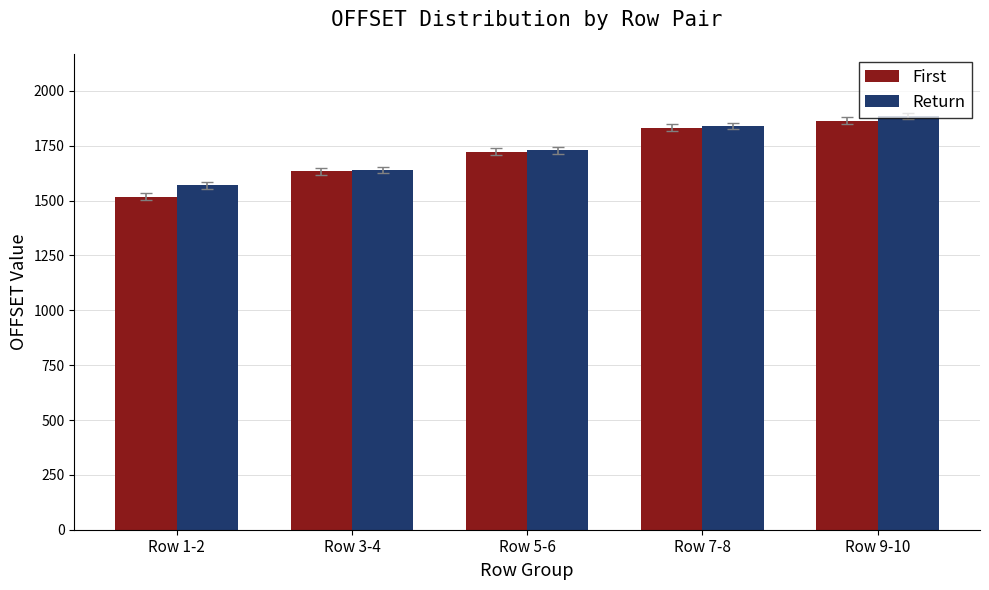

Reading right to left, list all the values displayed in this chart.

First: Row 9-10=1864	Row 7-8=1832	Row 5-6=1723	Row 3-4=1633	Row 1-2=1518
Return: Row 9-10=1886	Row 7-8=1839	Row 5-6=1729	Row 3-4=1639	Row 1-2=1569